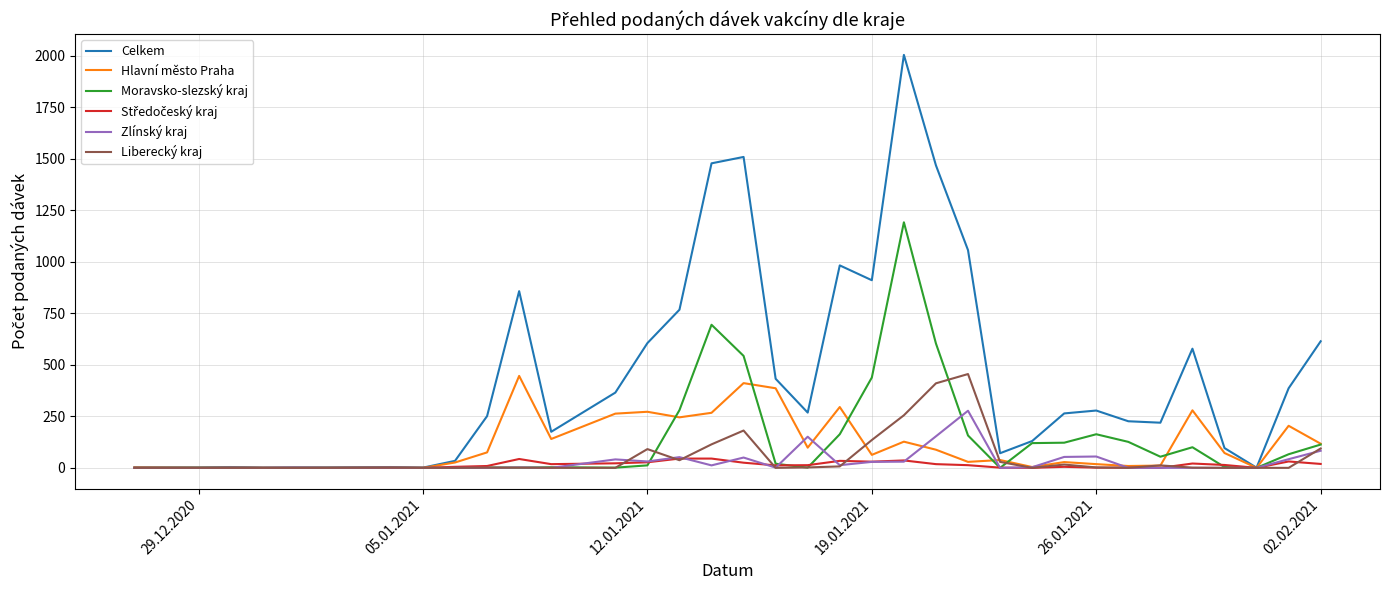

Which series has the widest spread of values?

Celkem